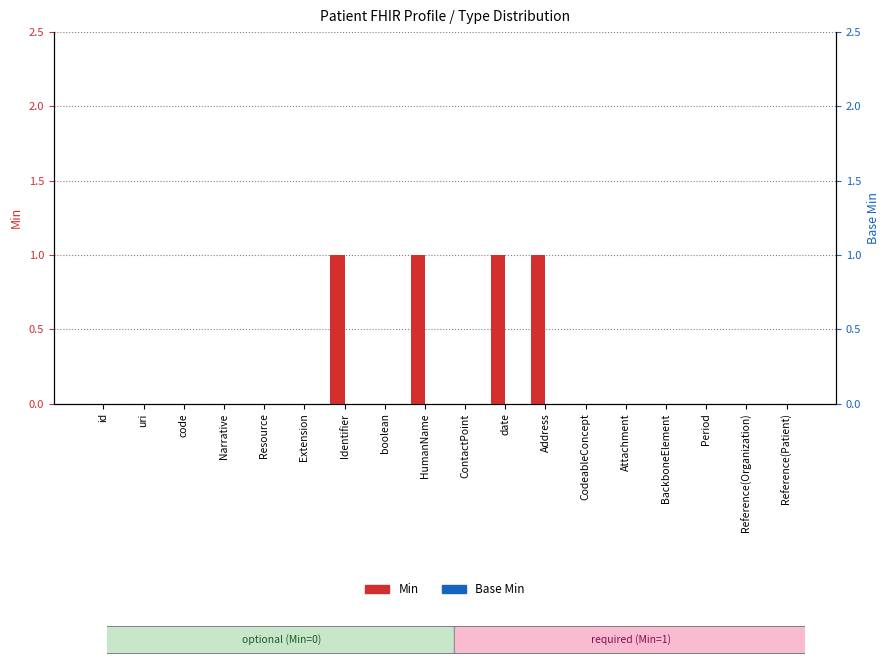

At CodeableConcept, list the series in order from smallest to largest.

Min, Base Min